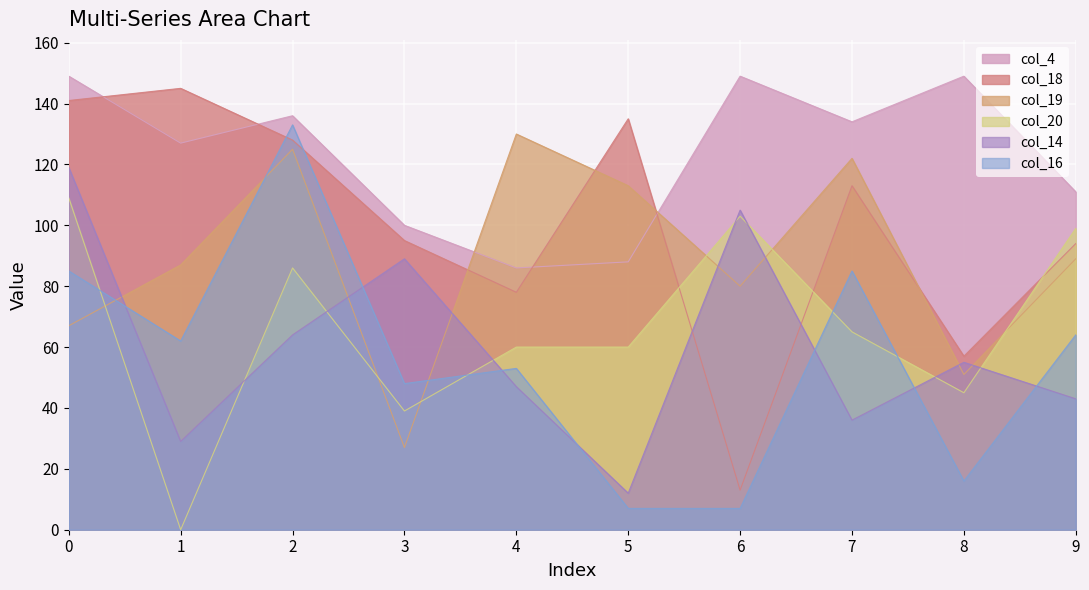

At which label does col_20 reach its minimum?

1